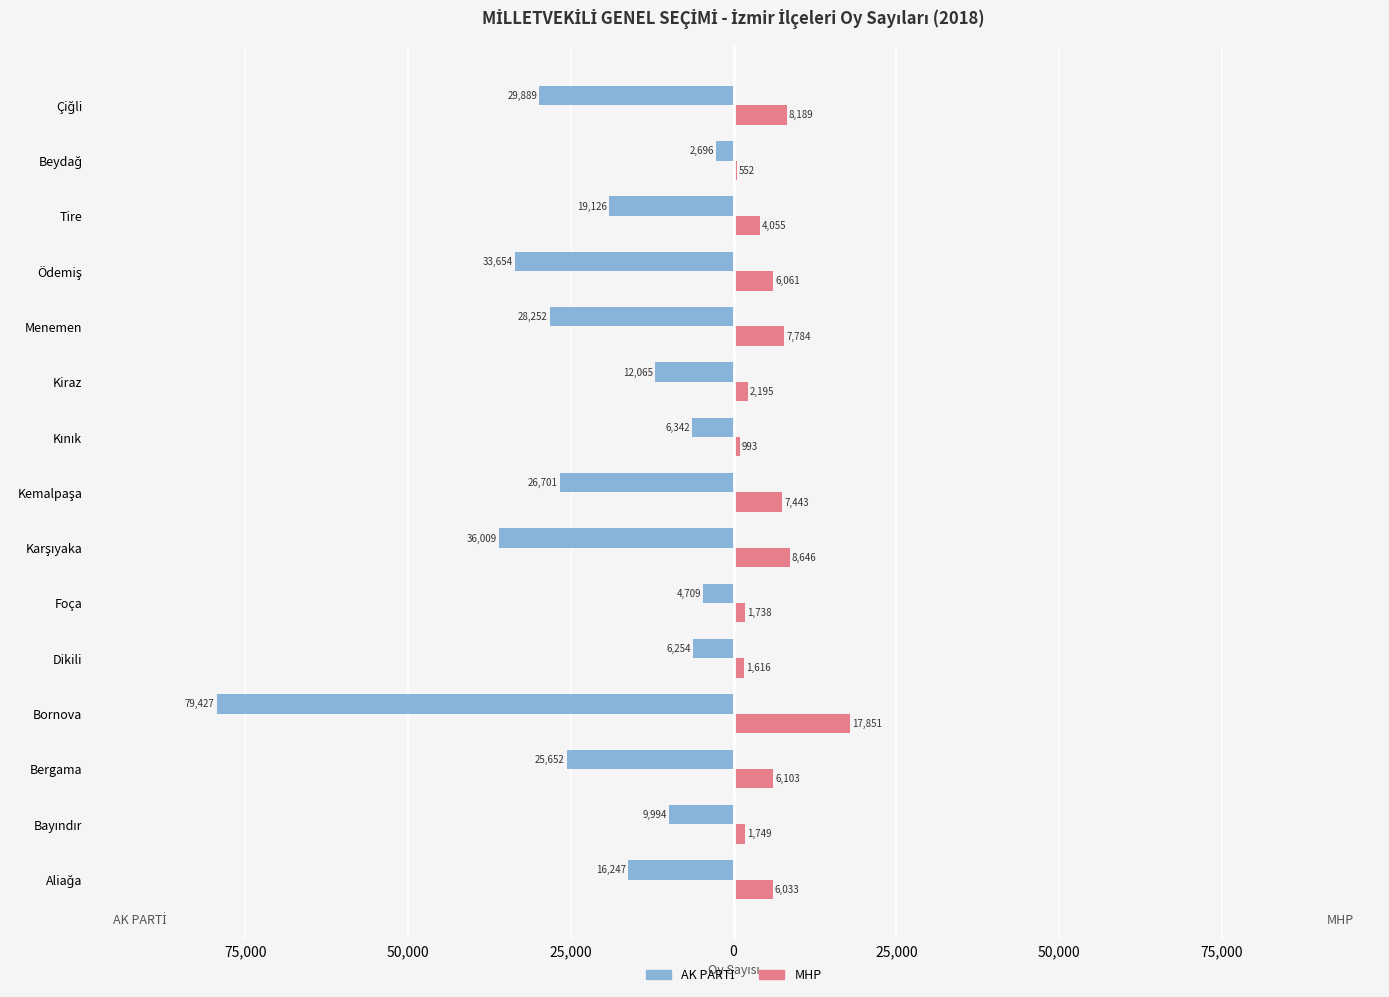

Which series has the widest spread of values?

AK PARTİ